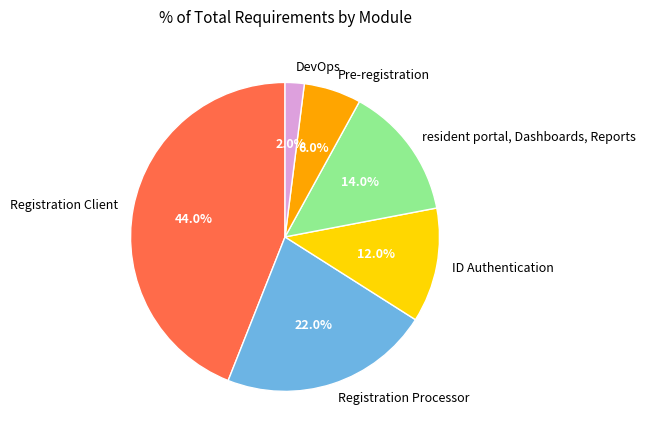

Which has a higher value, Registration Processor or resident portal, Dashboards, Reports?

Registration Processor